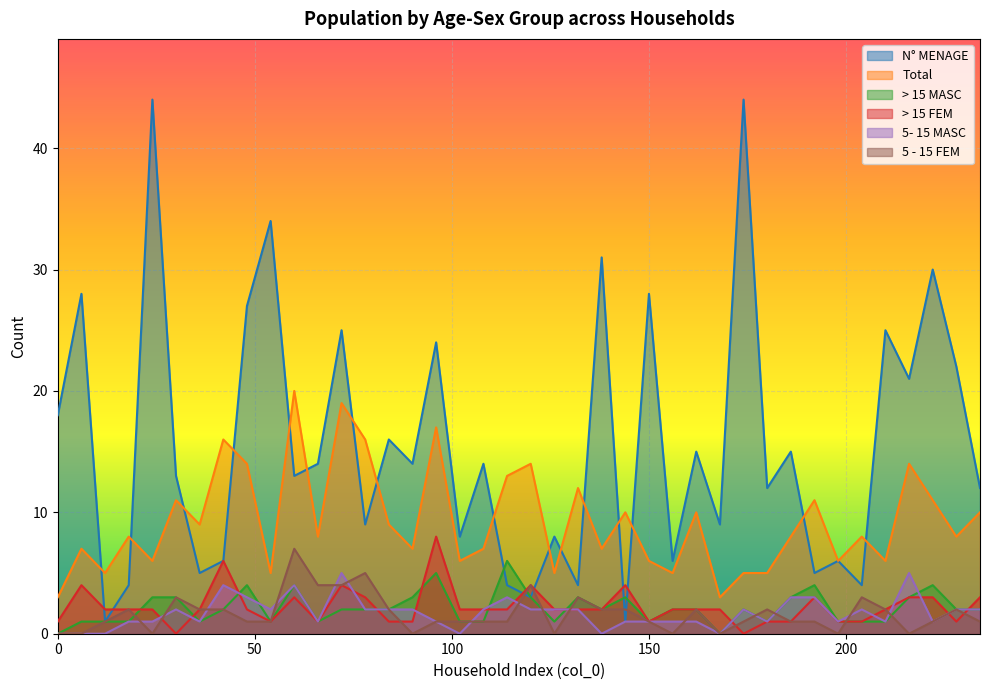

Is the value of Total at 24 greater than the value of 5- 15 MASC at 234?

Yes